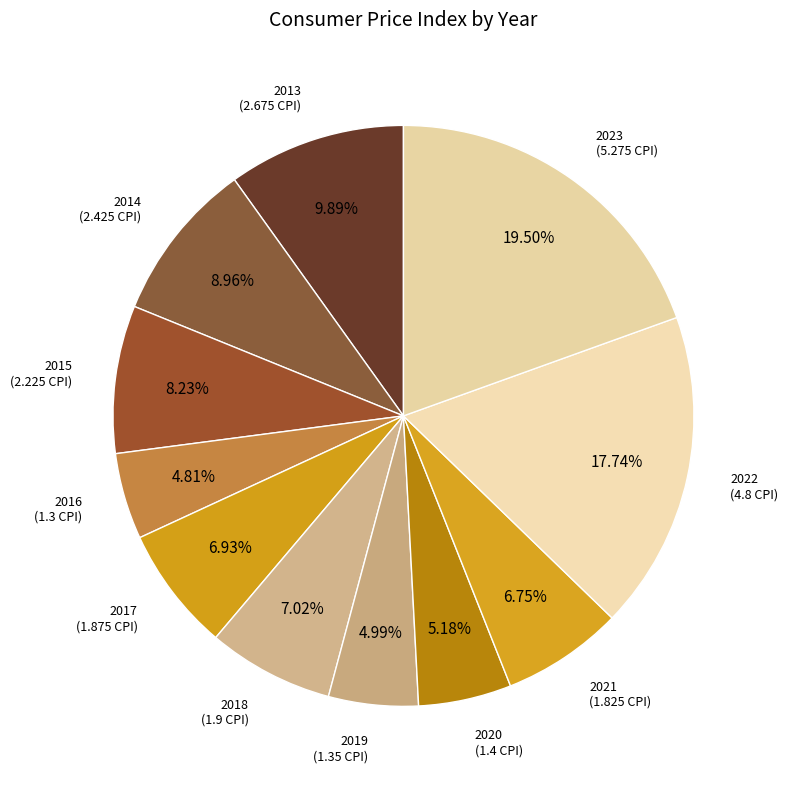

To the nearest percent, what is the difference between the largest and smallest slice percentages?

15%